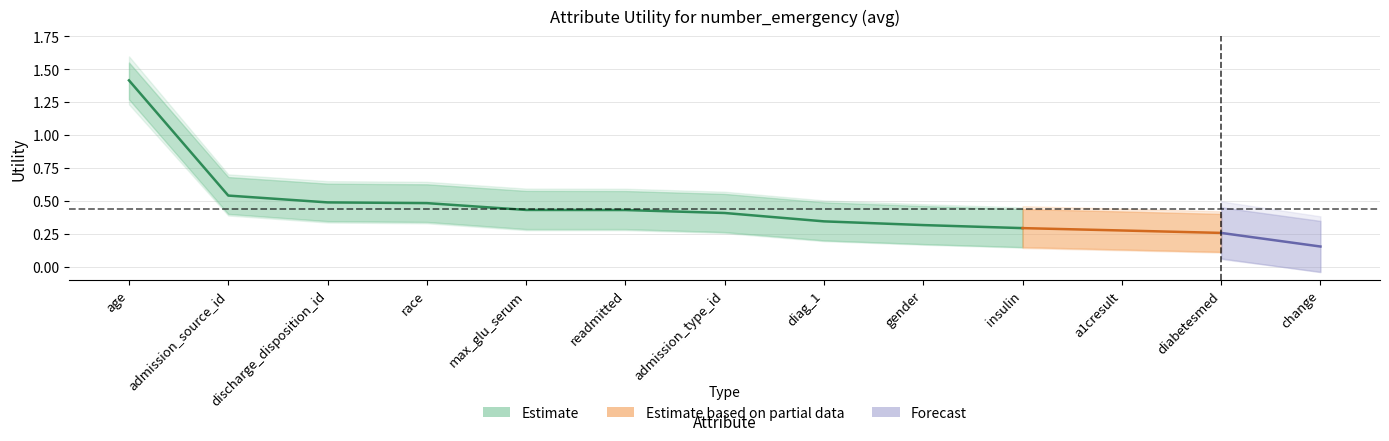

List the labels in order of value, smallest first.

change, diabetesmed, a1cresult, insulin, gender, diag_1, admission_type_id, readmitted, max_glu_serum, race, discharge_disposition_id, admission_source_id, age